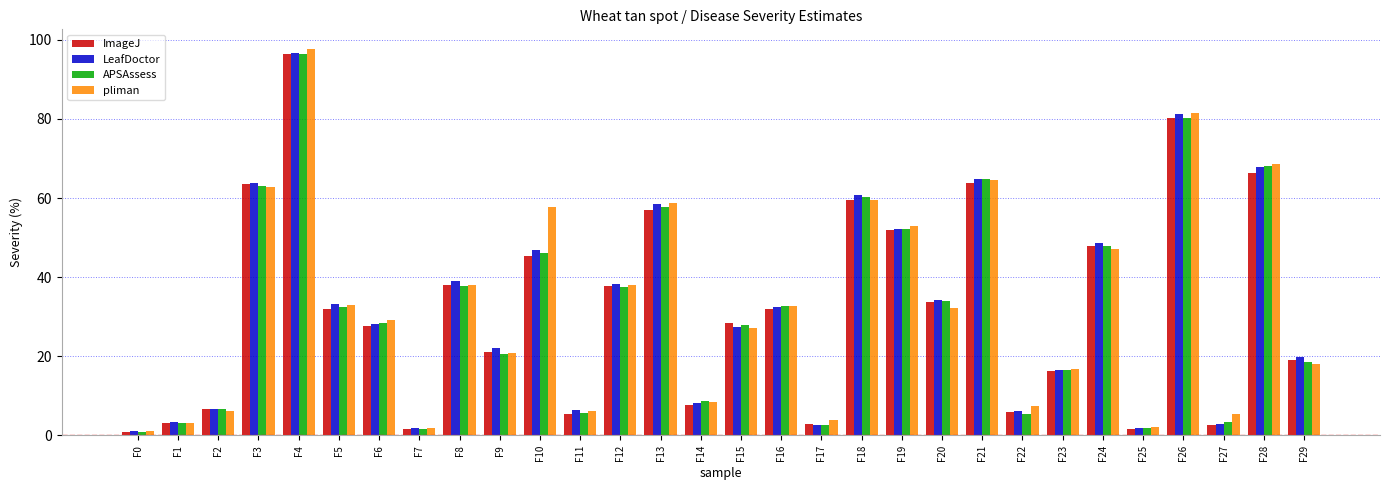

Is it true that APSAssess equals 22.9 at F23?

False